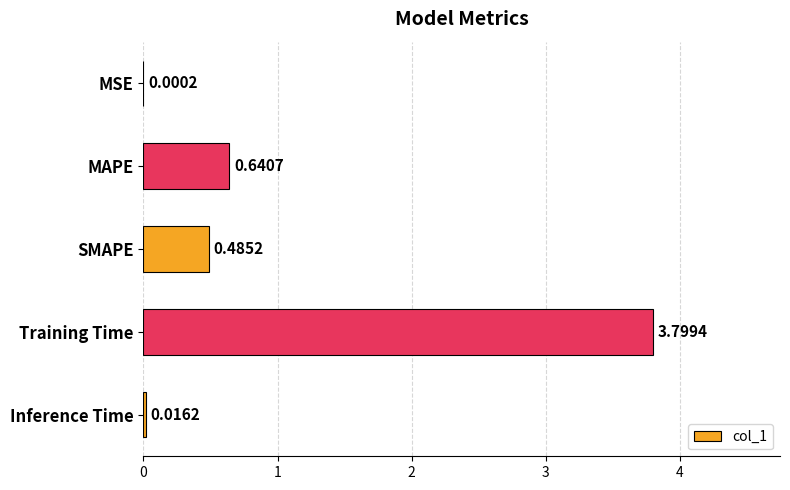

What is the maximum value shown in the chart?

3.8